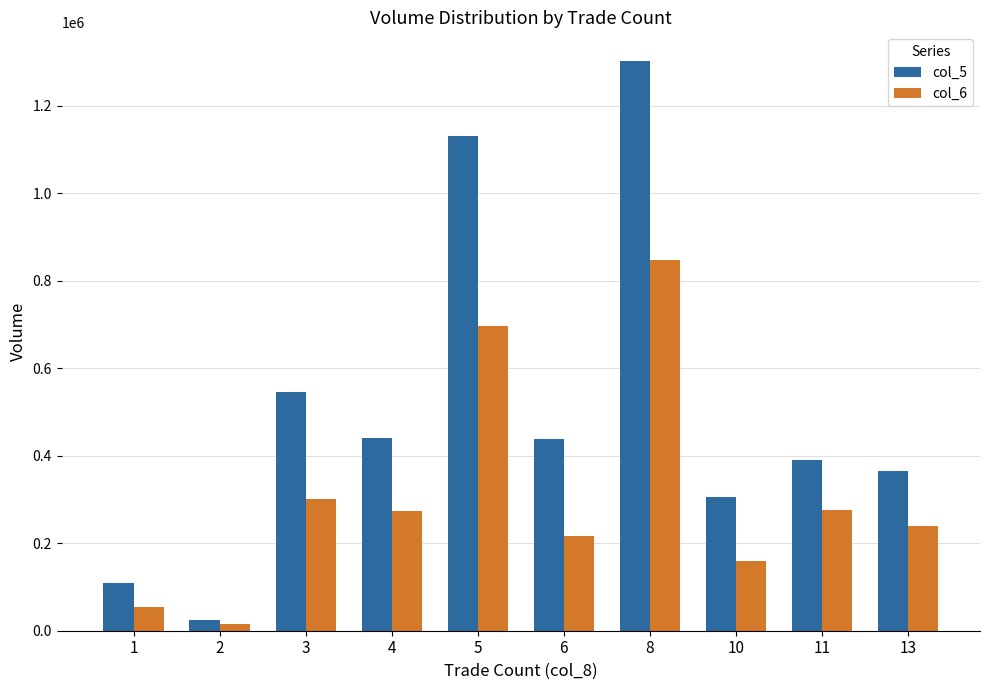

List the series in order of their peak value, lowest first.

col_6, col_5